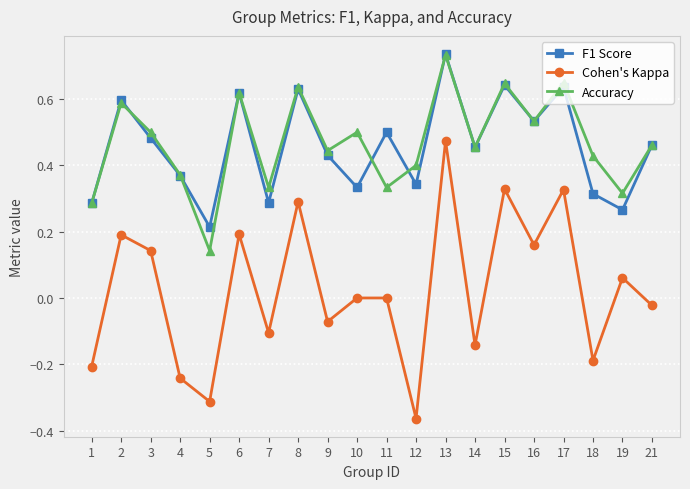

Does the chart display data point markers on the line(s)?

Yes